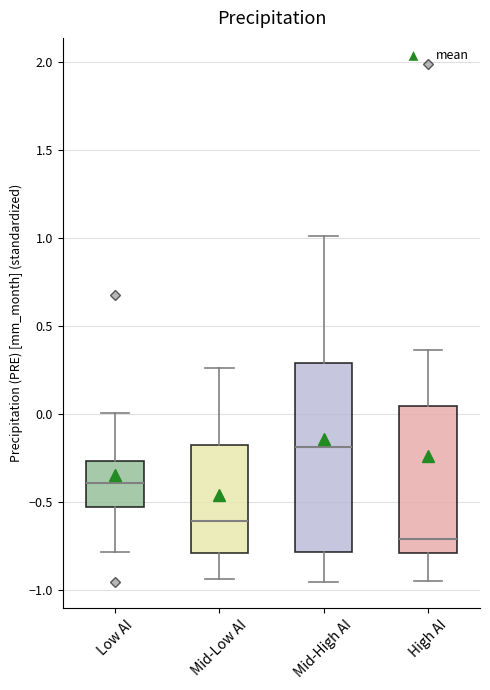

Which box is the tallest, from its lower edge to its upper edge?

Mid-High AI